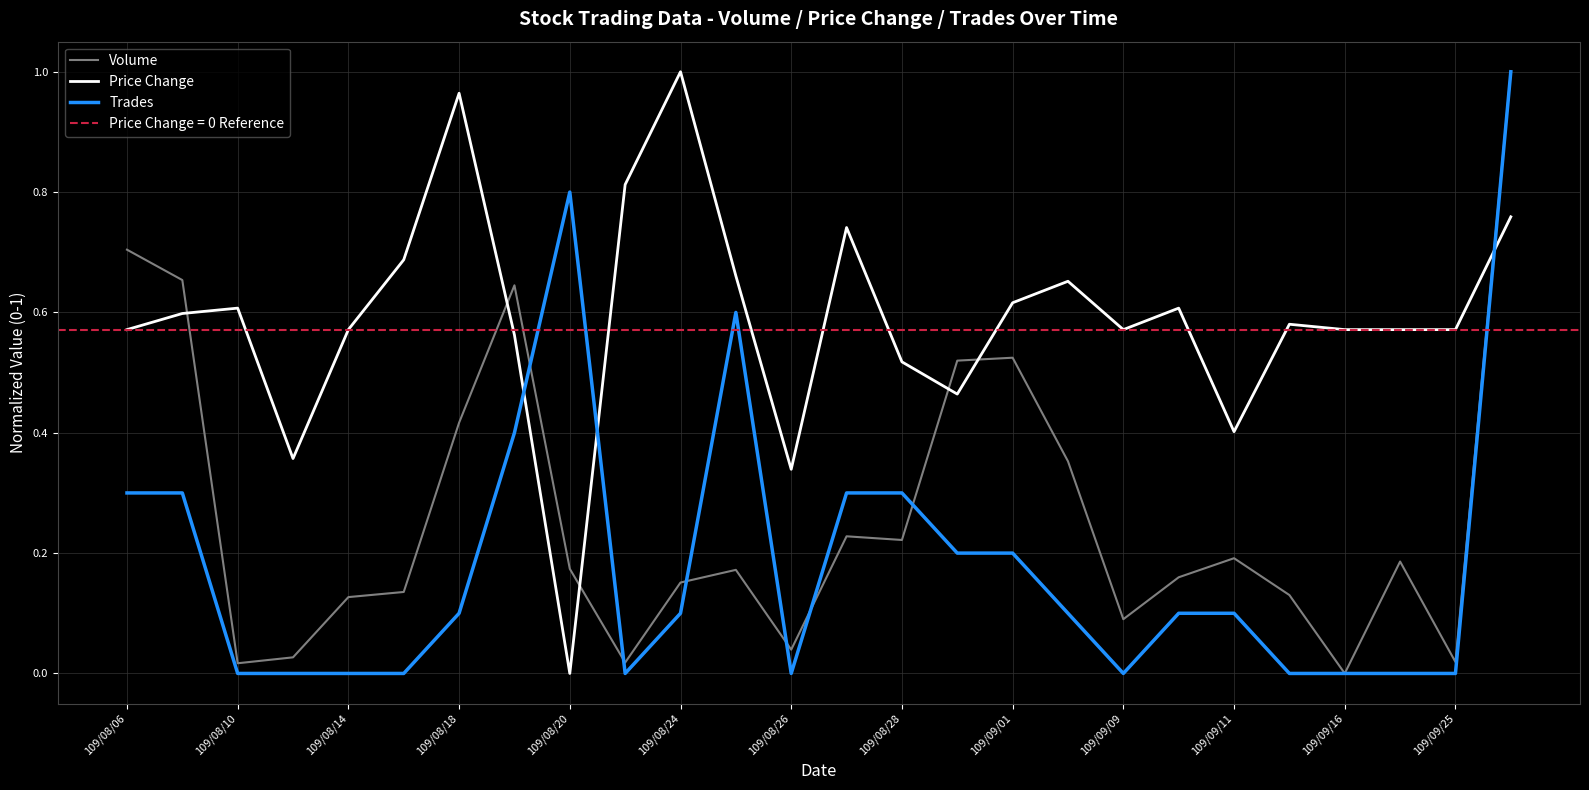

What is the sum of all Volume values?

6.9